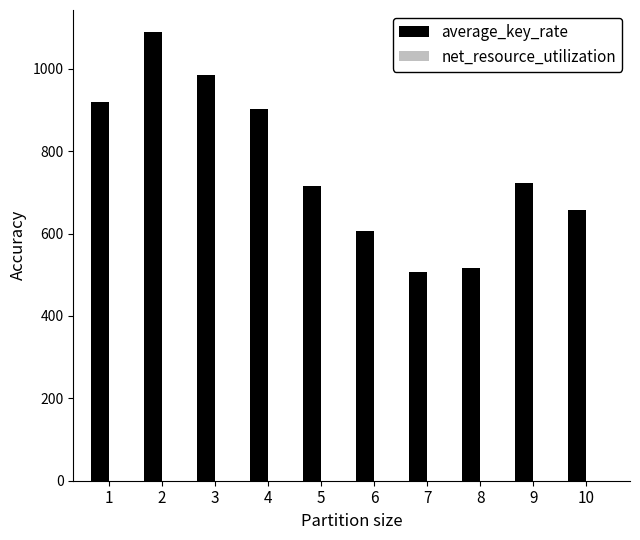

What is the maximum value shown in the chart?

1088.5